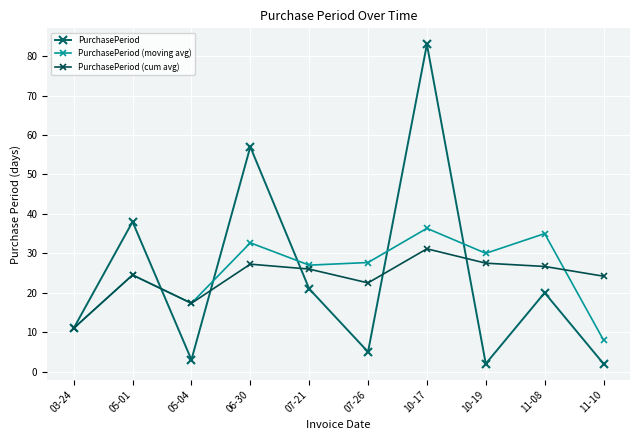

Reading left to right, list all the values displayed in this chart.

PurchasePeriod: 03-24=11.0	05-01=38.0	05-04=3.0	06-30=57.0	07-21=21.0	07-26=5.0	10-17=83.0	10-19=2.0	11-08=20.0	11-10=2.0
PurchasePeriod (moving avg): 03-24=11.0	05-01=24.5	05-04=17.3	06-30=32.7	07-21=27.0	07-26=27.7	10-17=36.3	10-19=30.0	11-08=35.0	11-10=8.0
PurchasePeriod (cum avg): 03-24=11.0	05-01=24.5	05-04=17.3	06-30=27.2	07-21=26.0	07-26=22.5	10-17=31.1	10-19=27.5	11-08=26.7	11-10=24.2